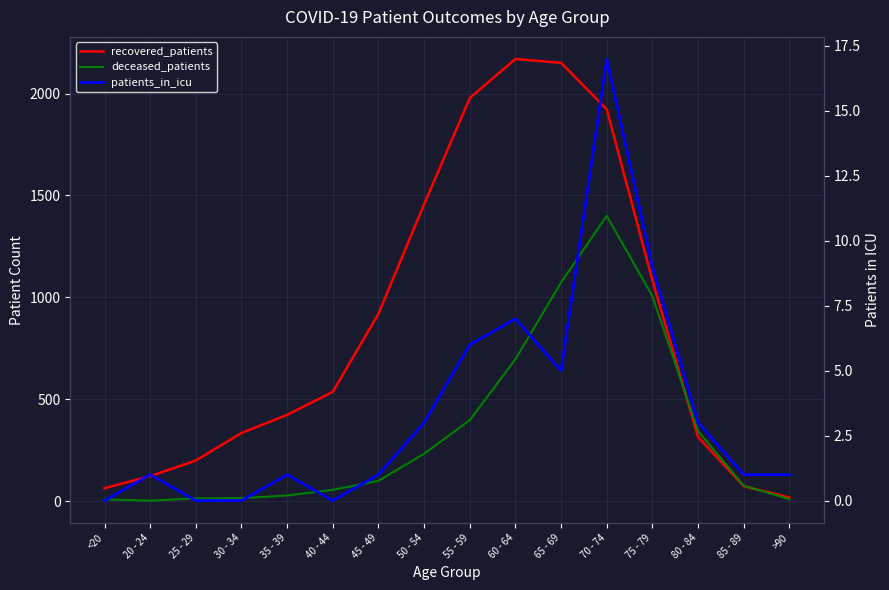

What is the maximum value shown in the chart?

2170